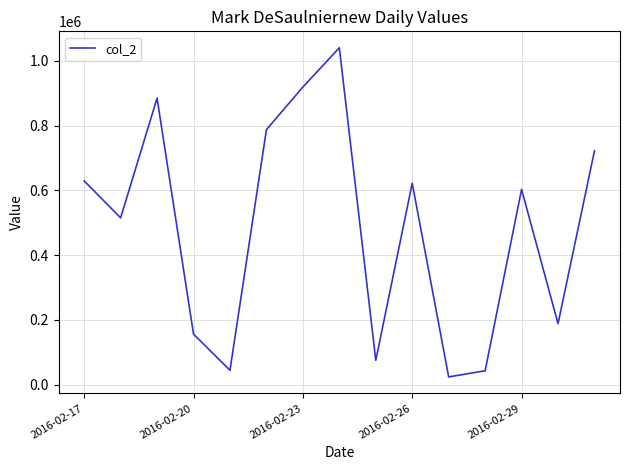

What is the difference between the maximum and minimum values?

1016850